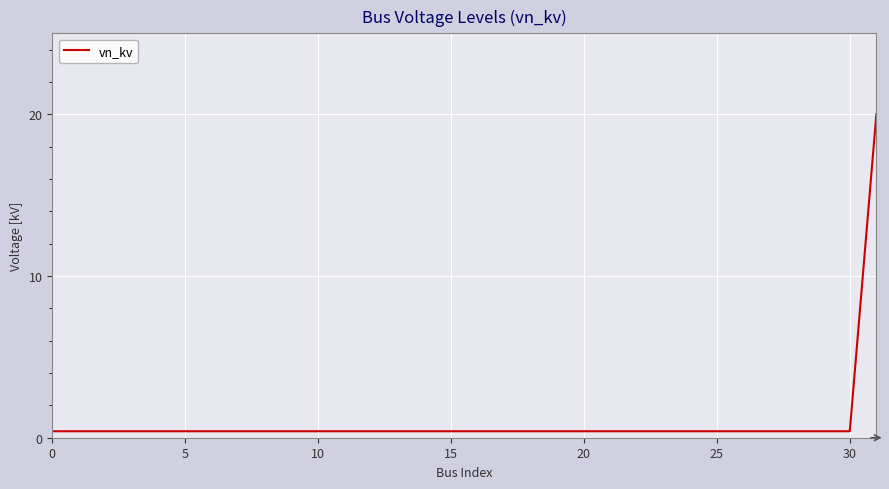

What is the maximum value shown in the chart?

20.0